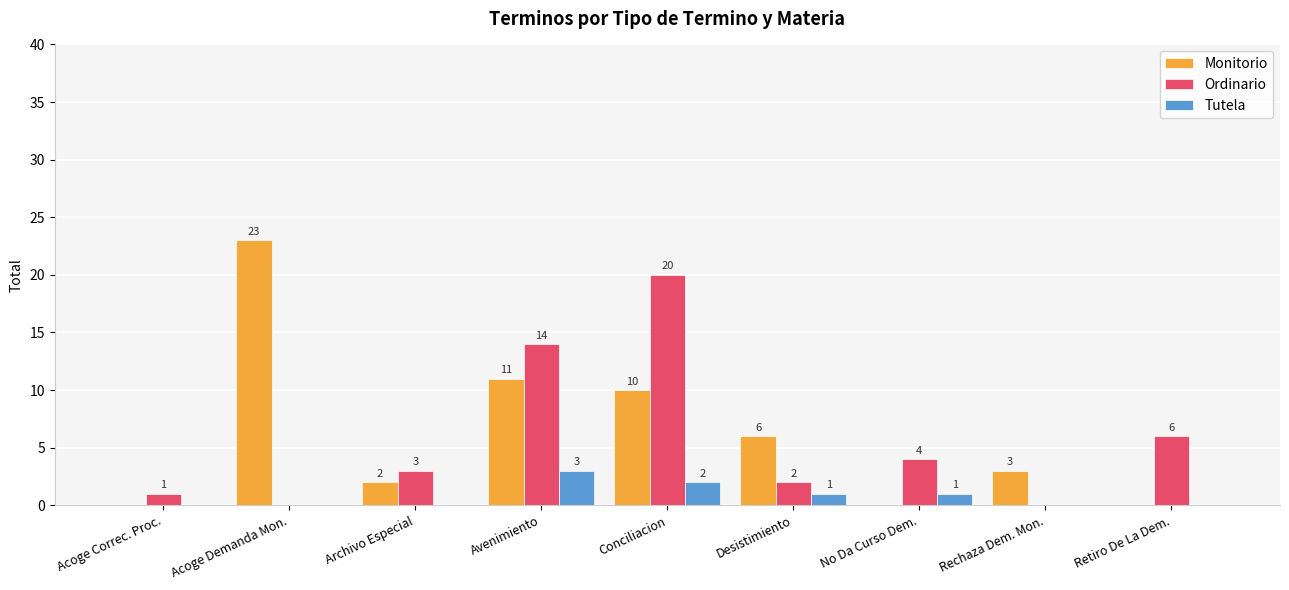

Are the bars horizontal?

No